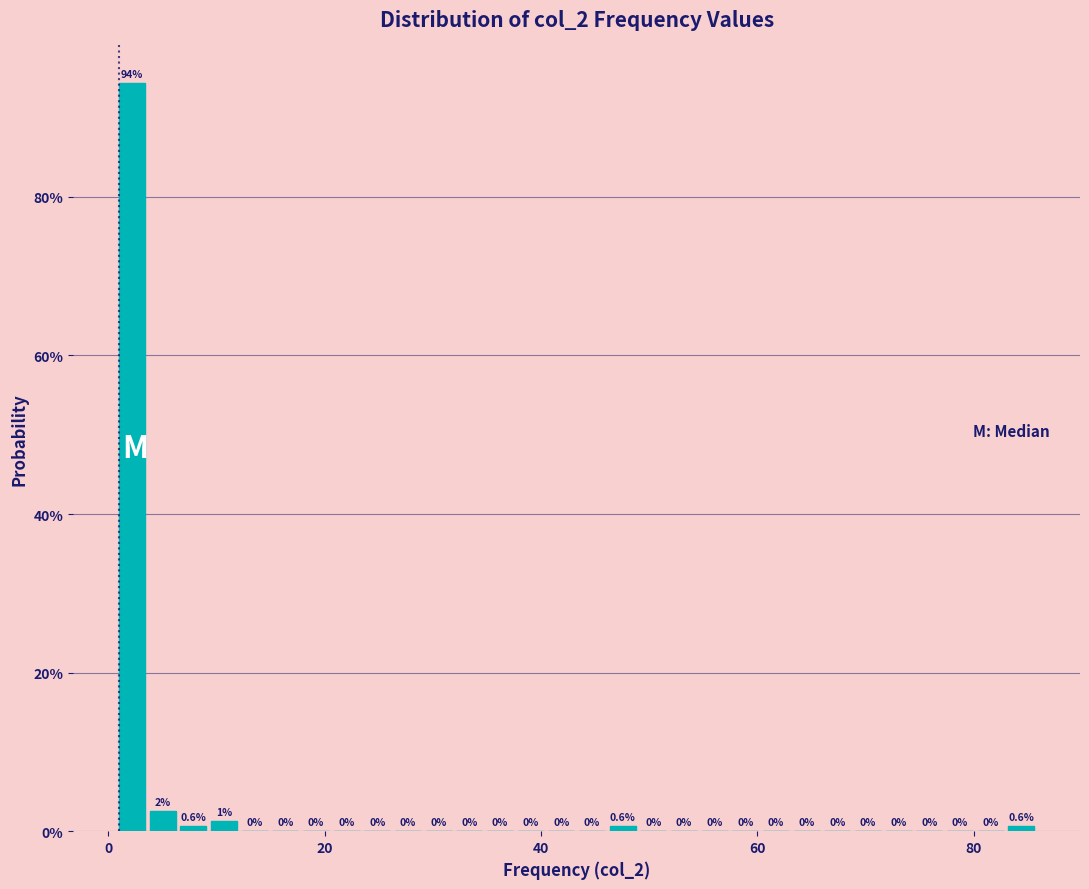

Read against the x-axis, roughly where is the centre of the tallest bar?

2